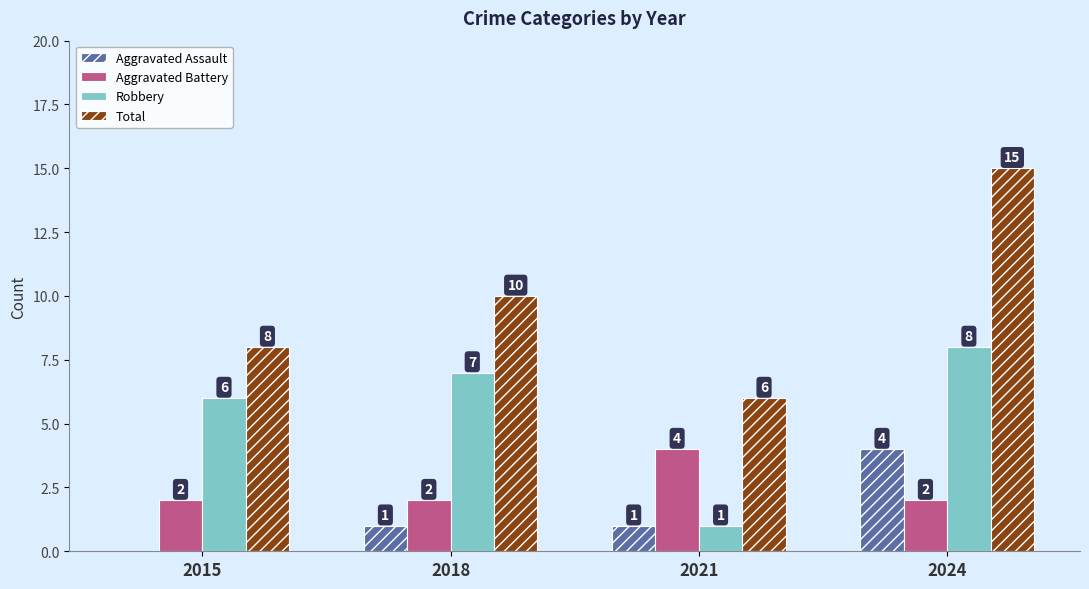

Which series changed the most between 2018 and 2024?

Total